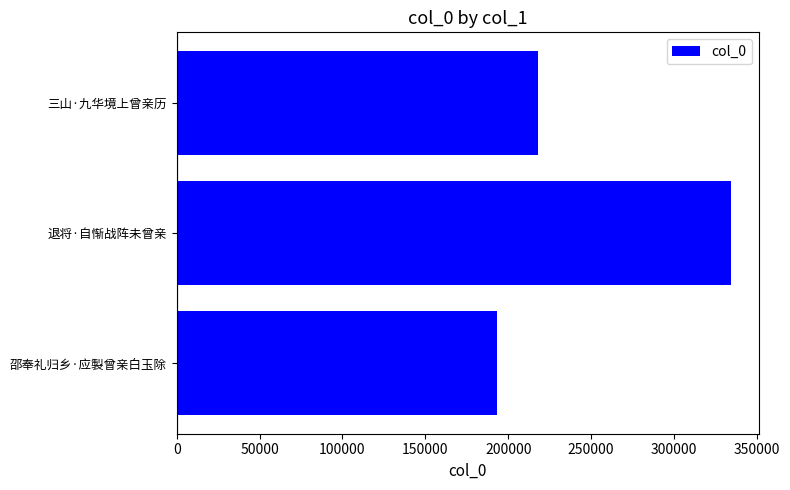

Count the number of data series in this chart.

1